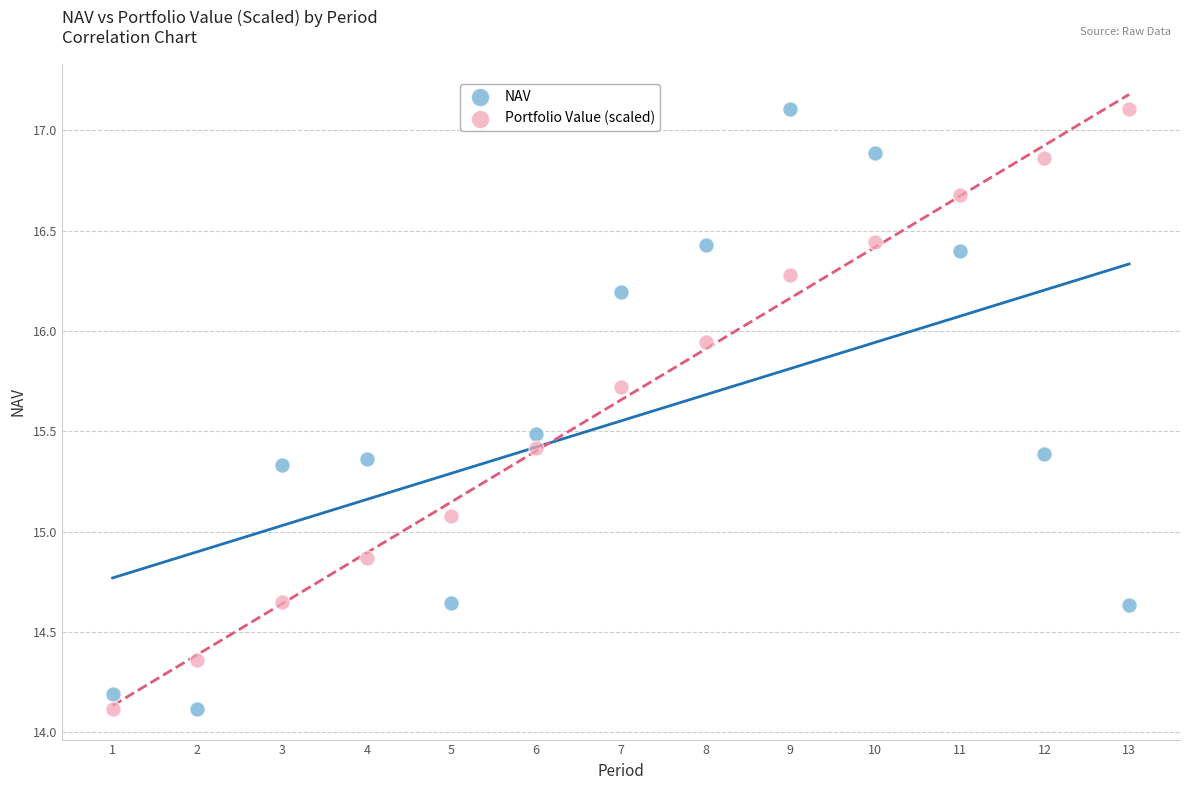

Across all data points, what is the range of X values (max minus min)?

12.0